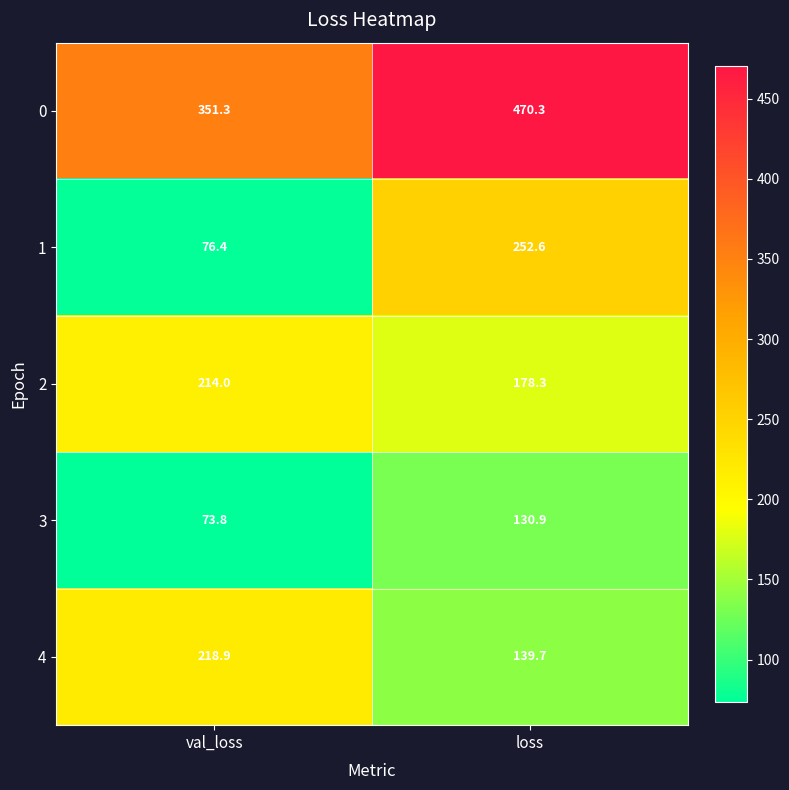

True or false: 2 has a value of 112.3 at loss.

False